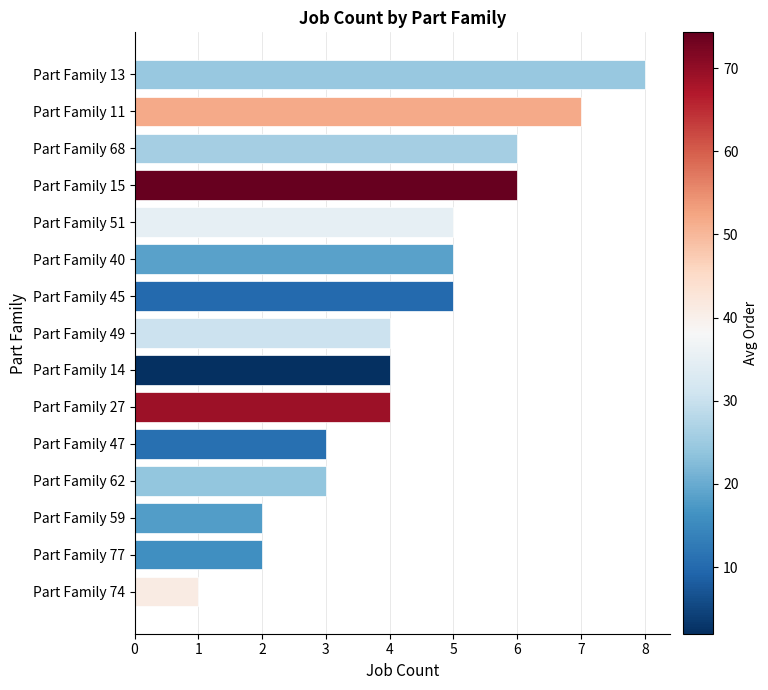

What is the label of the 7th bar from the bottom?

Part Family 14